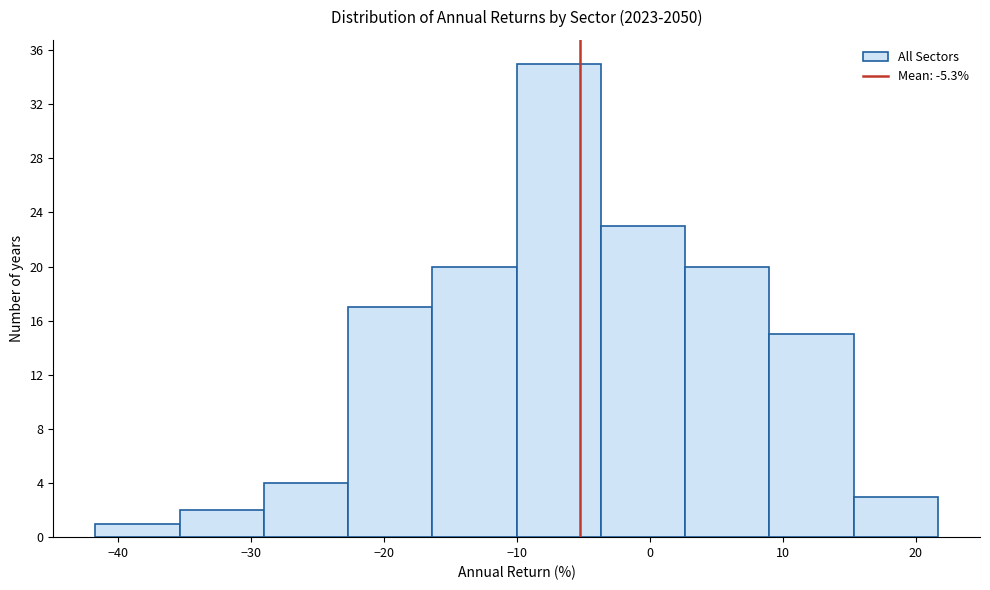

Over which range of the x-axis is the bar tallest?

-10 to -4